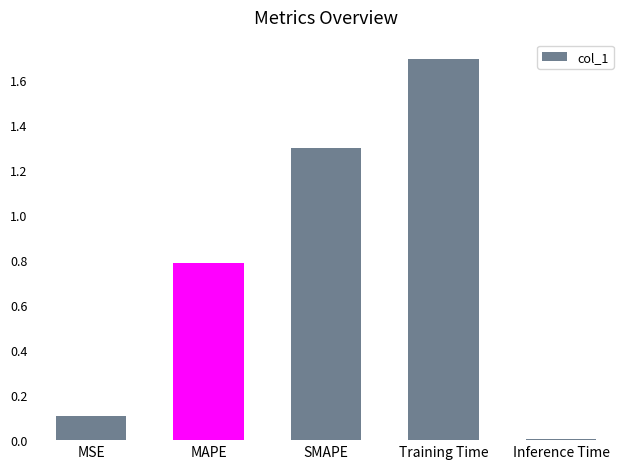

The value at Training Time is 1.7. True or false?

True